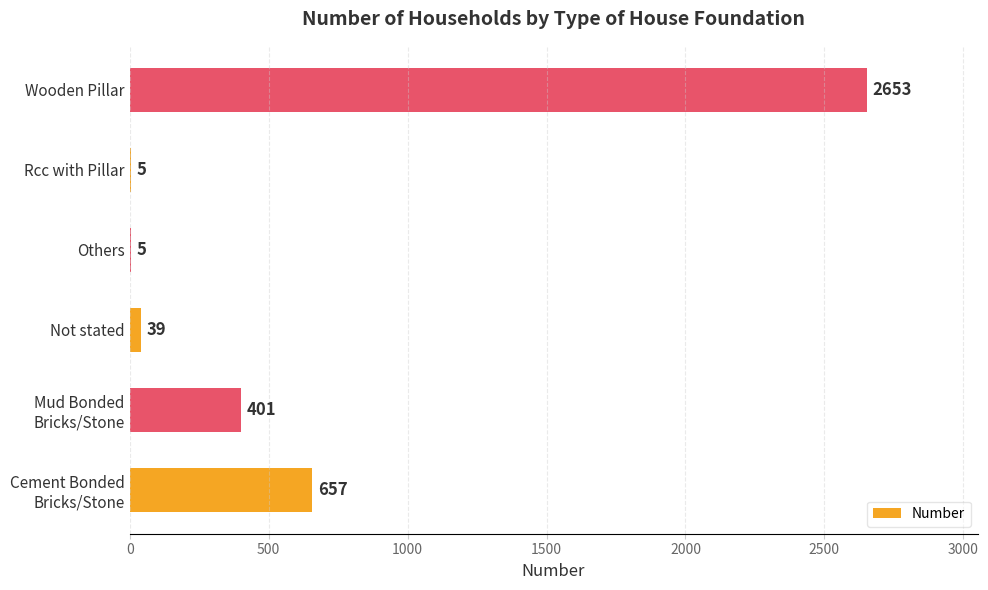

Which category has the highest value across all series?

Wooden Pillar